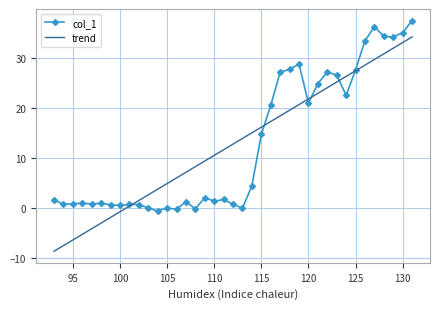

Which series has the widest spread of values?

trend